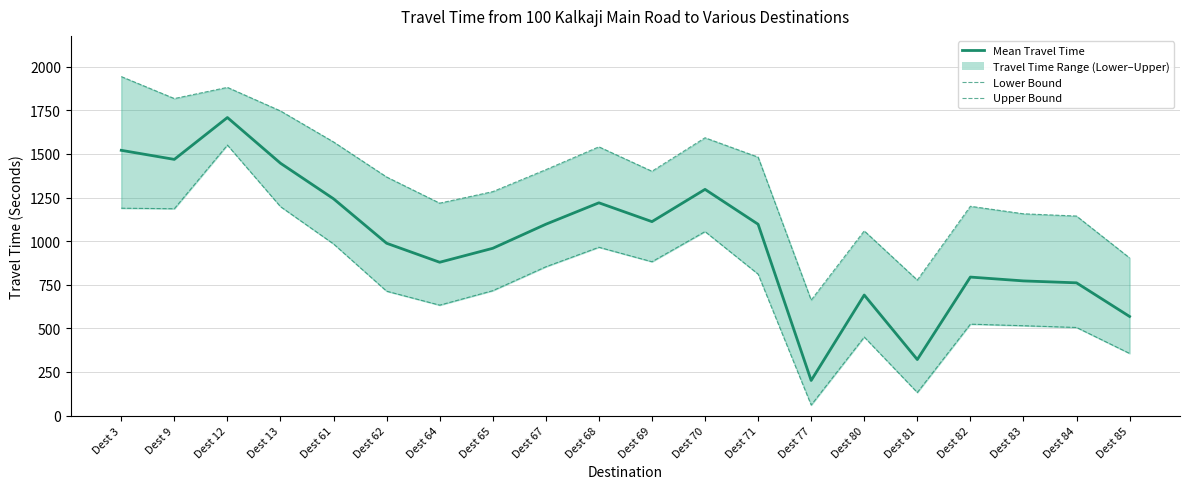

Where is the first local maximum for Mean Travel Time?

Dest 12